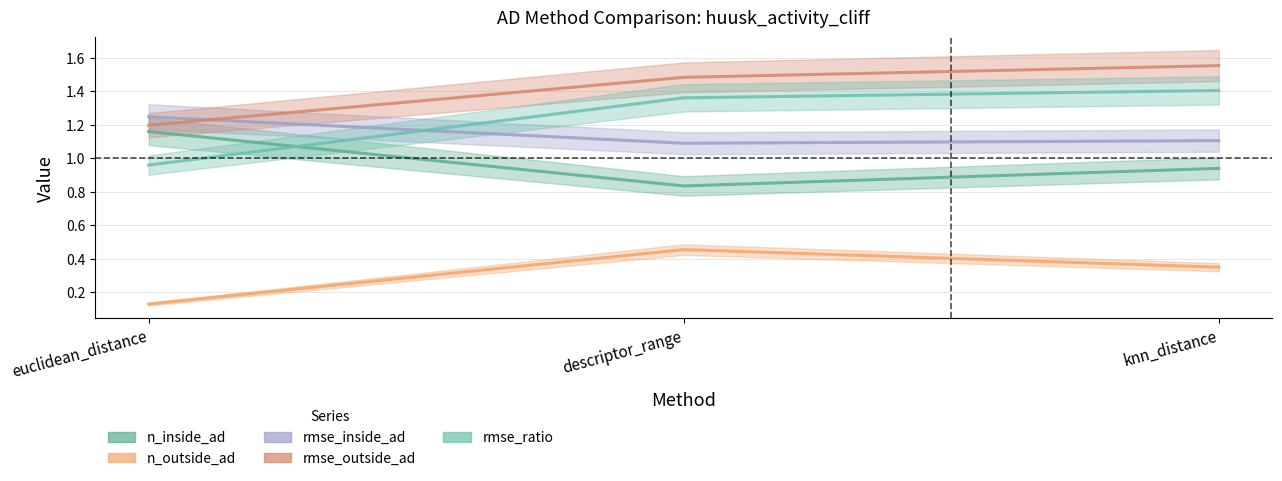

What is the sum of all rmse_inside_ad values?

3.4